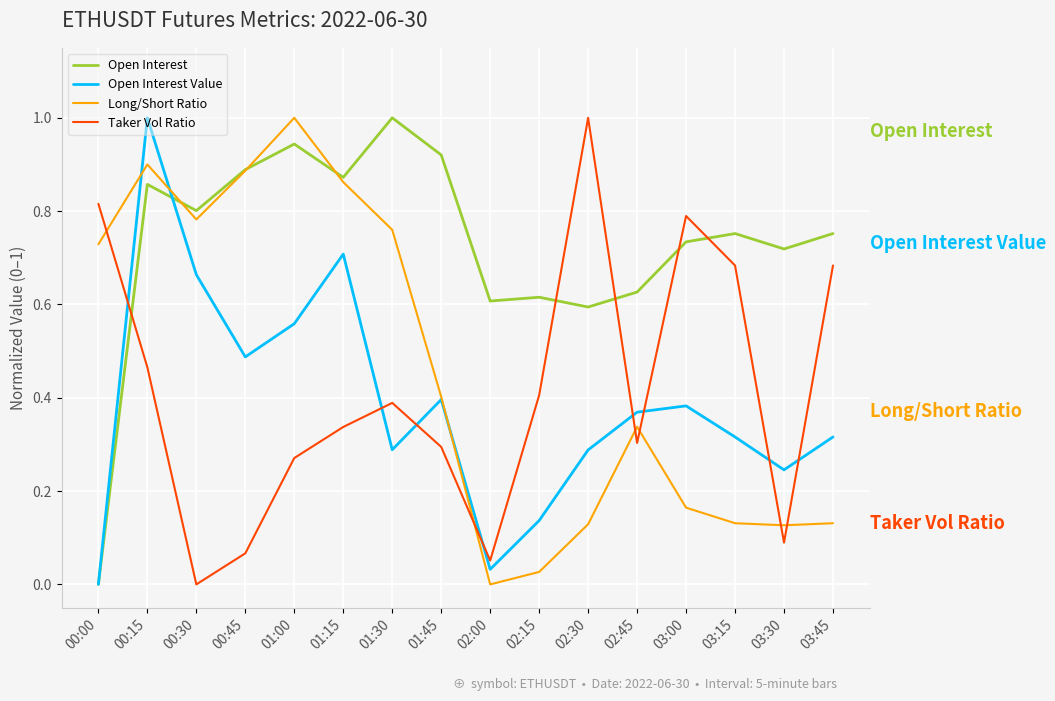

True or false: Taker Vol Ratio has more than 1 points higher than both neighbors.

True